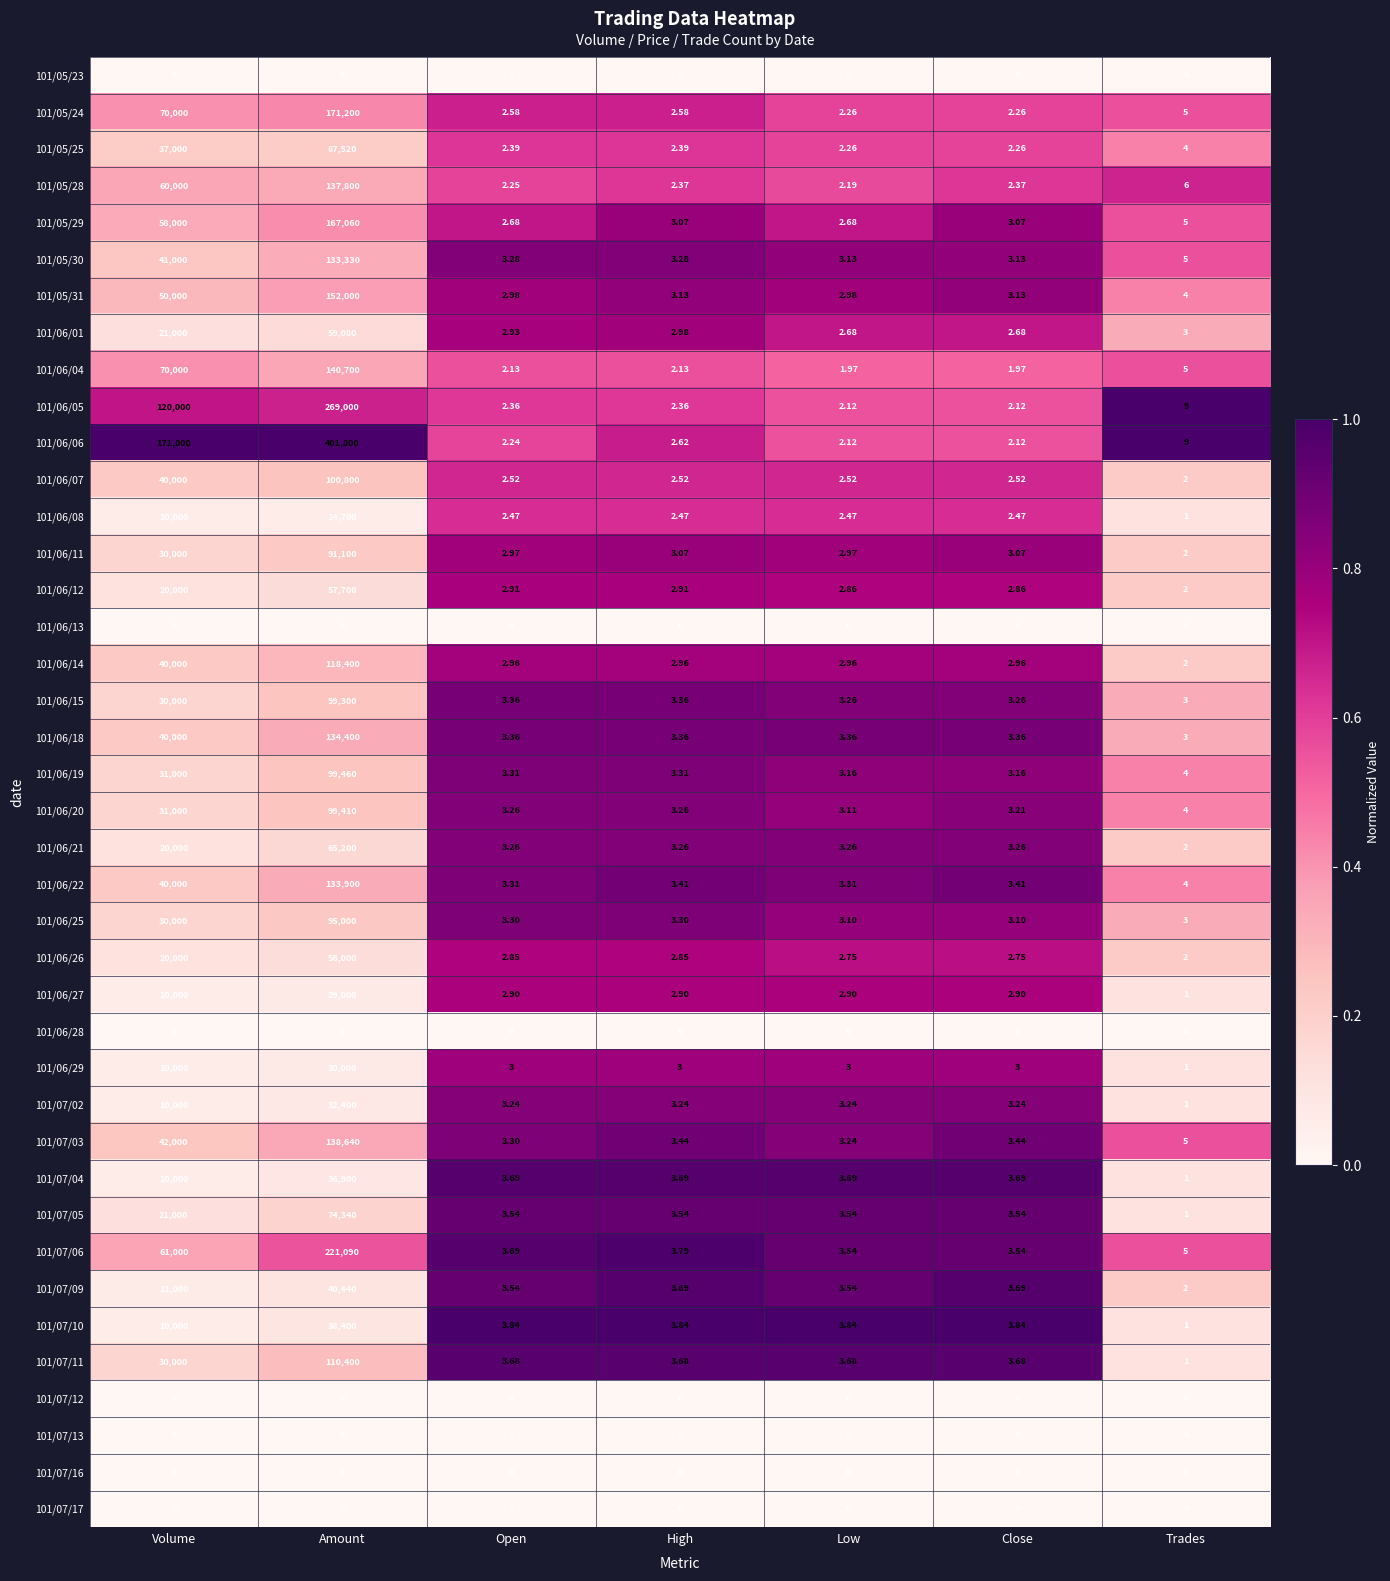

At which category is the sum across all series the highest?

Amount